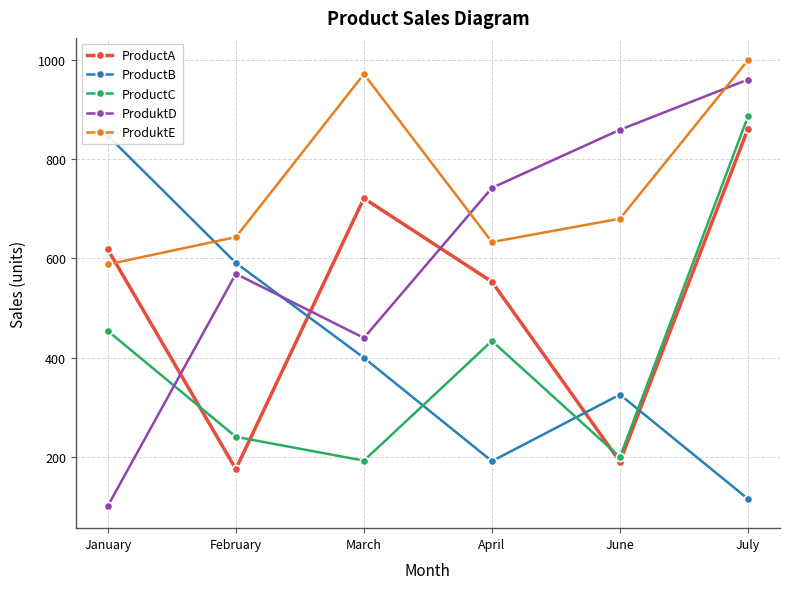

At which category is the sum across all series the highest?

July